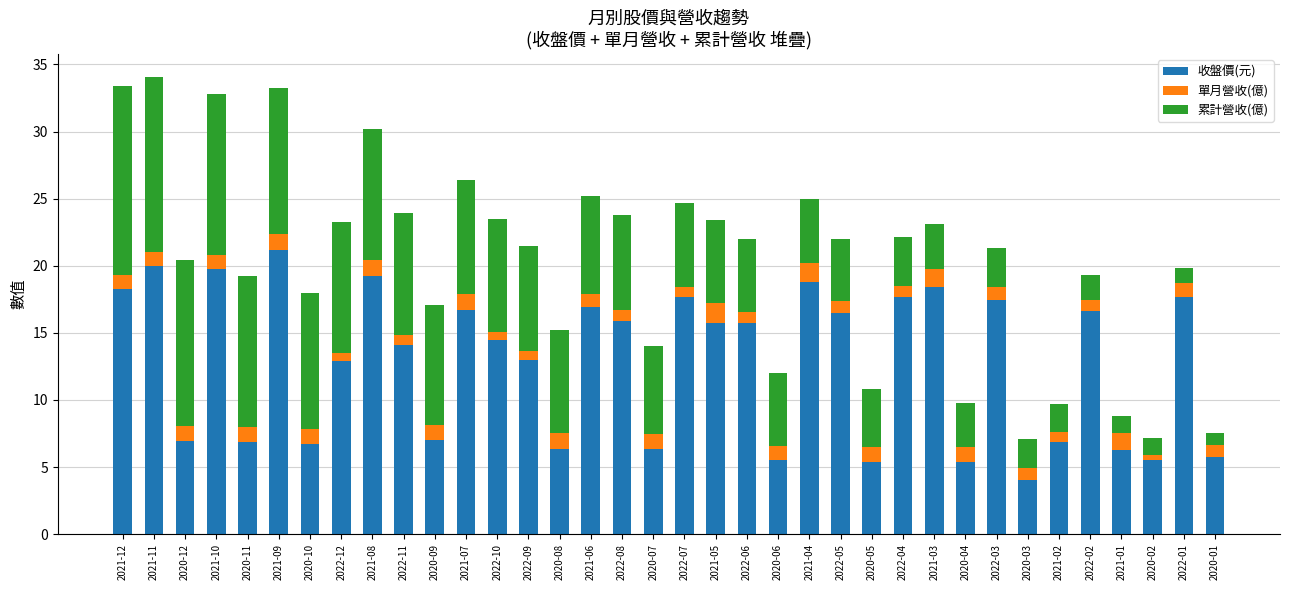

Are the bars horizontal?

No